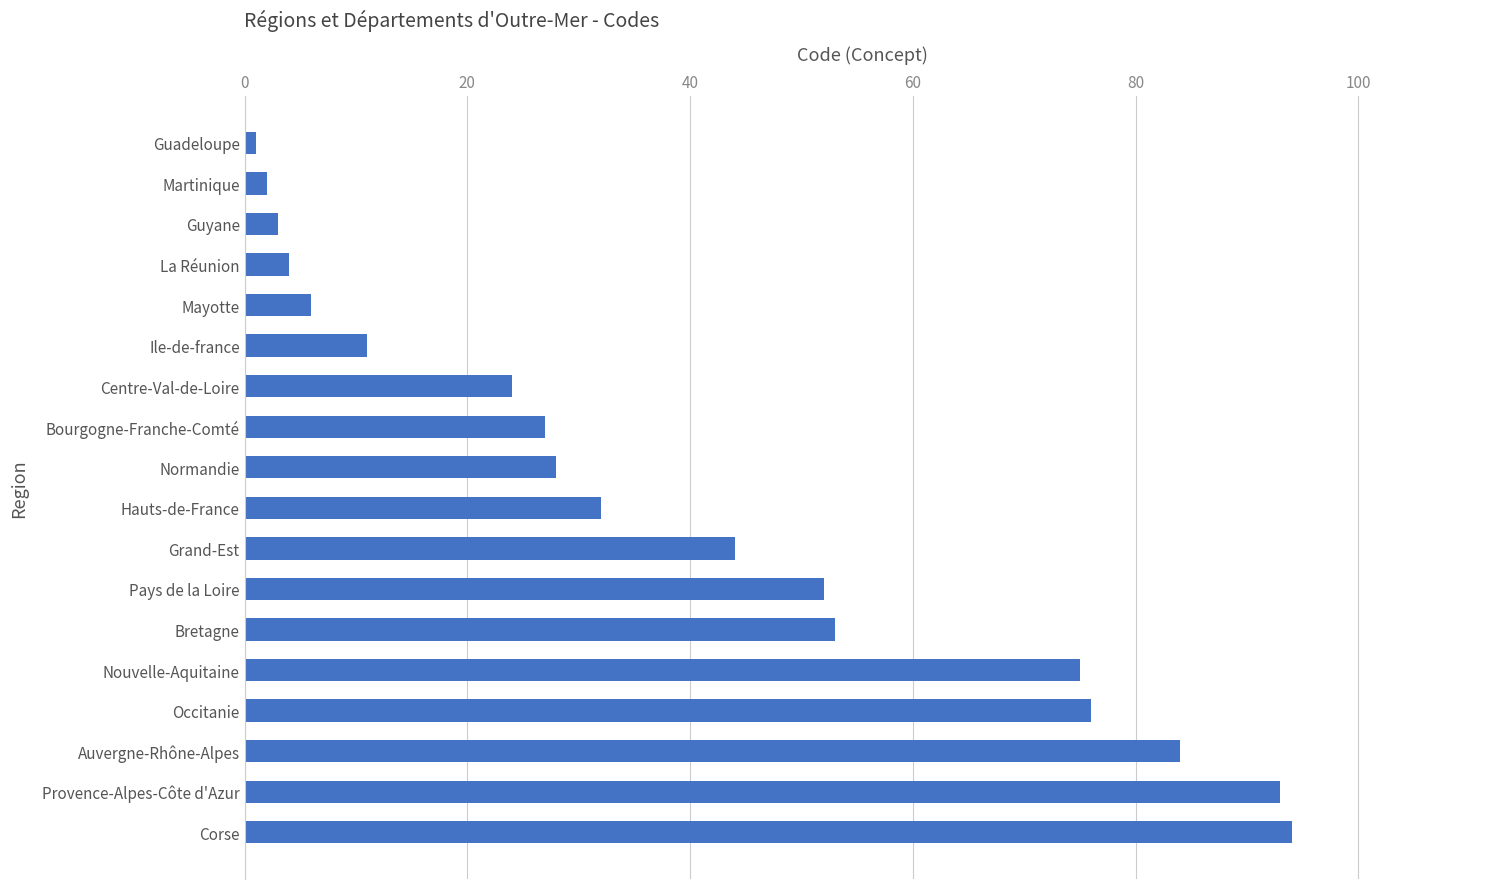

Reading bottom to top, what are all the values shown in this chart?

94	93	84	76	75	53	52	44	32	28	27	24	11	6	4	3	2	1